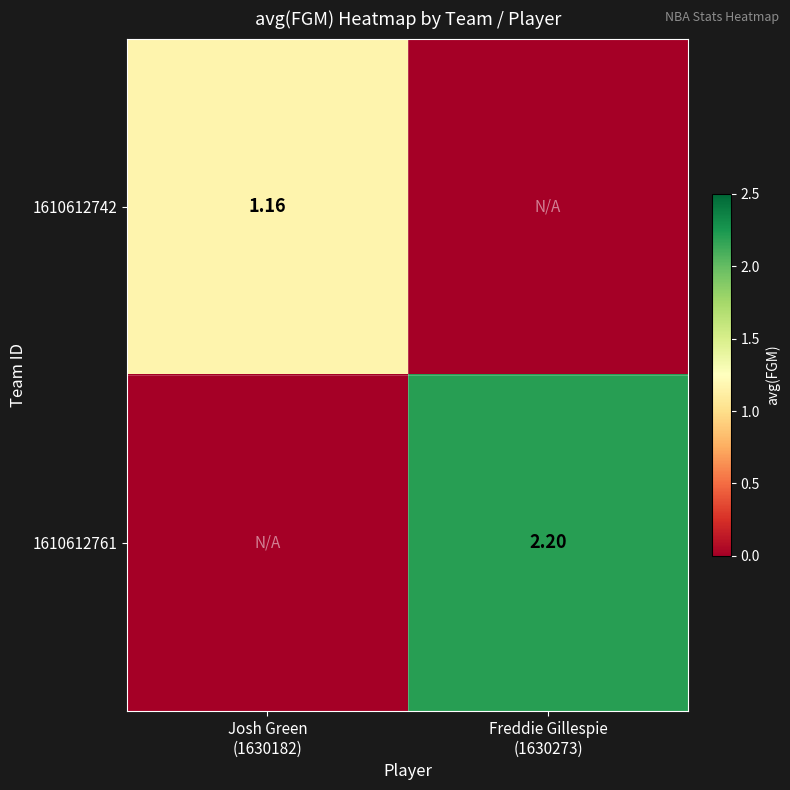

What is the sum of all 1610612742 values?

1.2